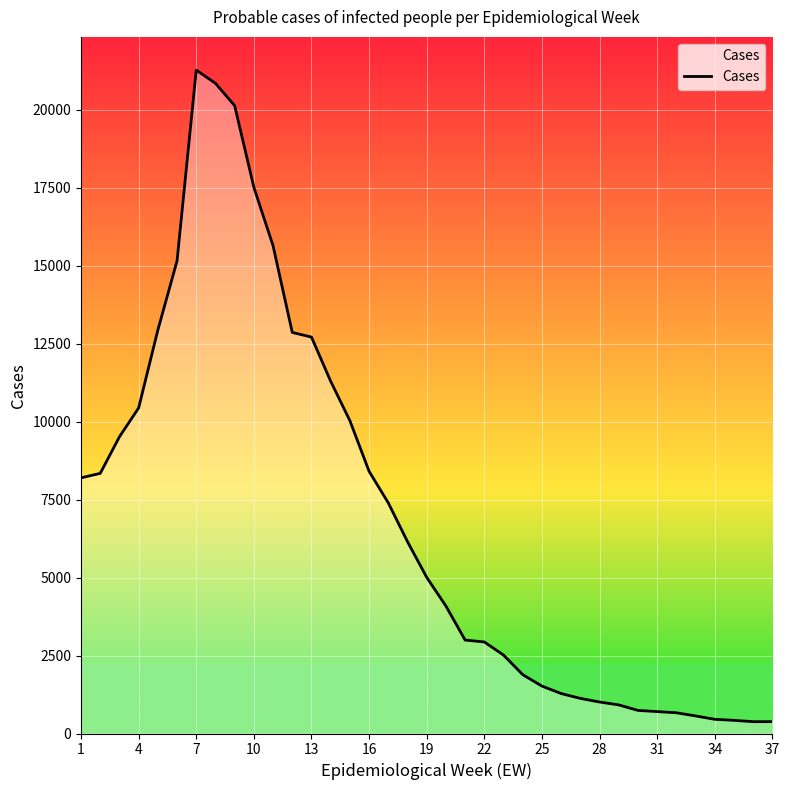

What is the difference between the maximum and minimum values?

20900